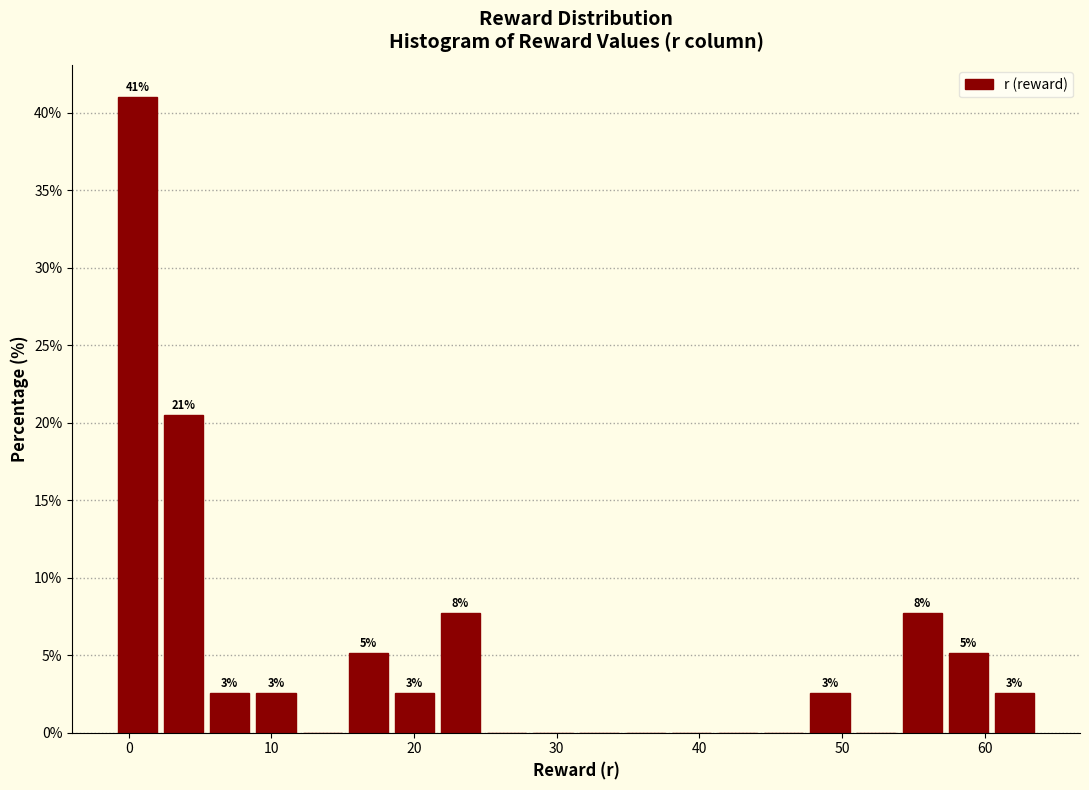

Around what value on the x-axis is the tallest bar? Give the approximate position of its centre, as read against the axis.

1